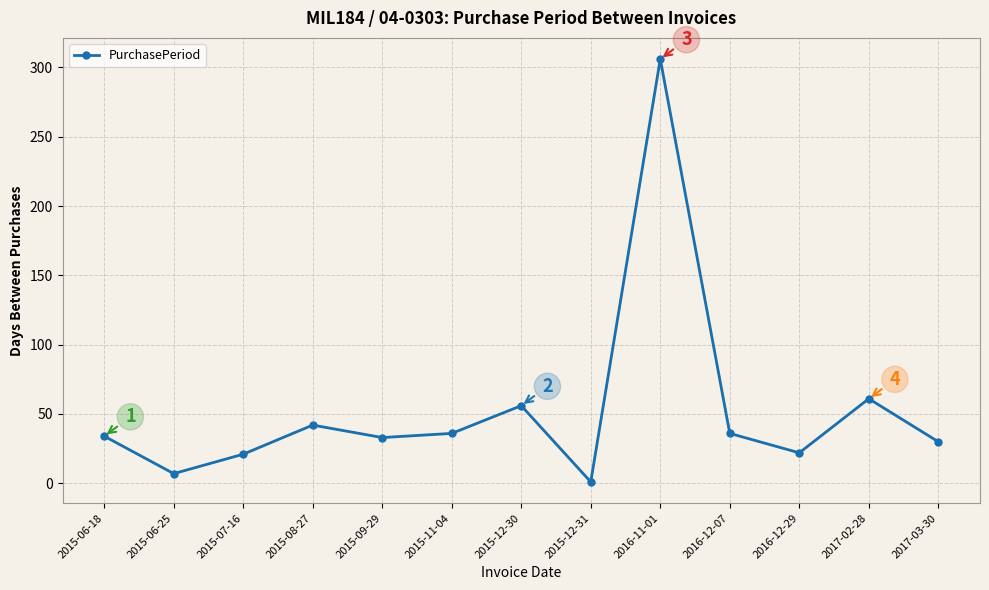

At which category does the data reach its first local peak?

2015-08-27